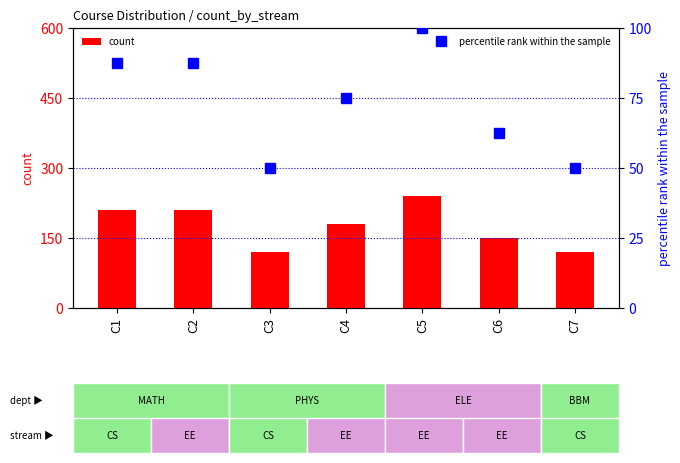

The value of count at C5 is 27.4. True or false?

False